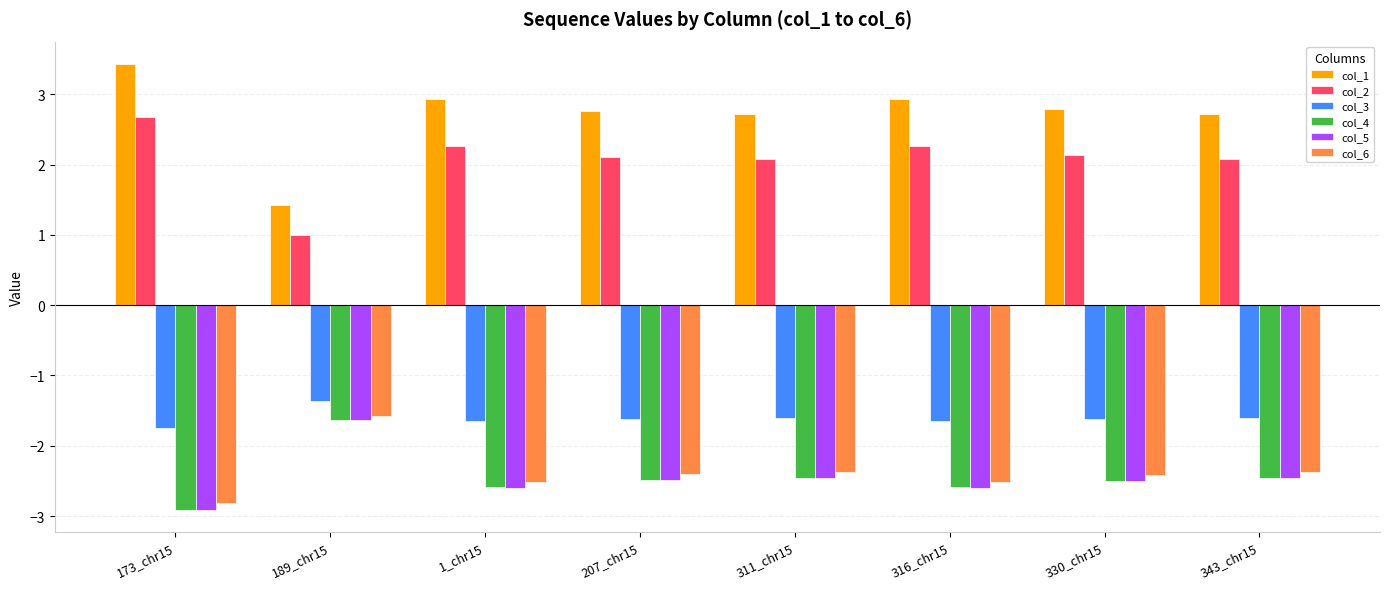

What is the difference between the highest and lowest values at 330_chr15?

5.3